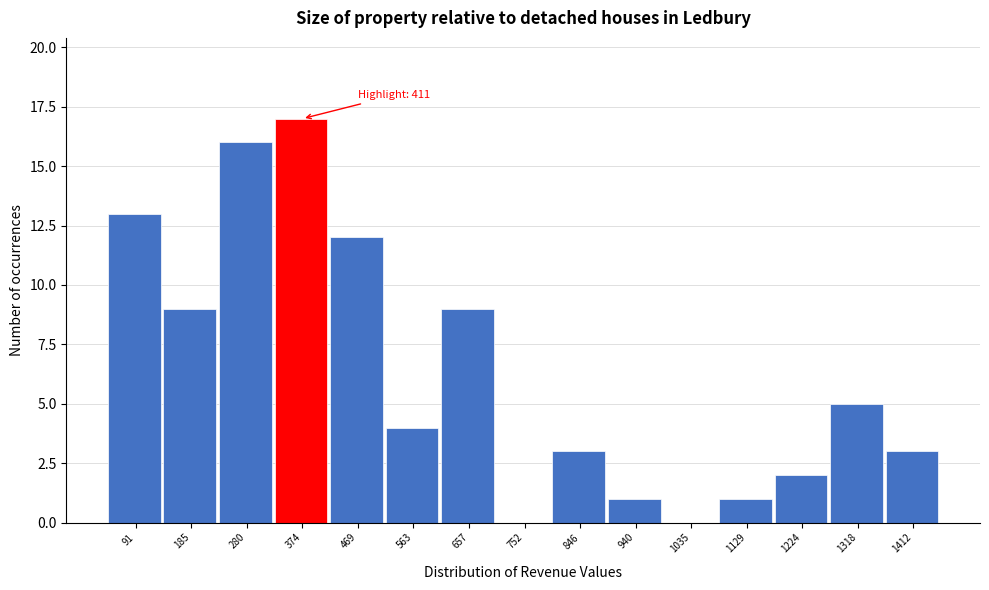

Over which range of the x-axis is the bar tallest?

330 to 420